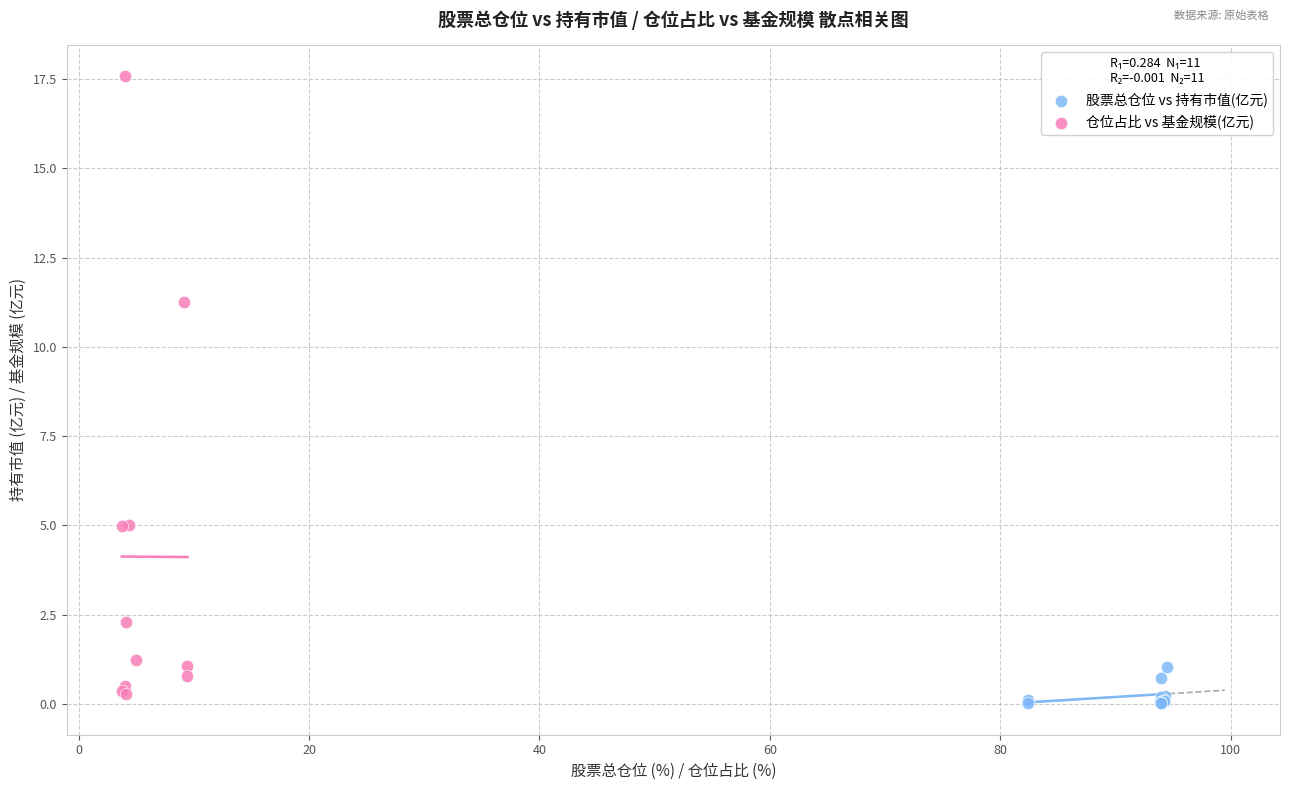

Which series contains the lowest Y value?

股票总仓位 vs 持有市值(亿元)